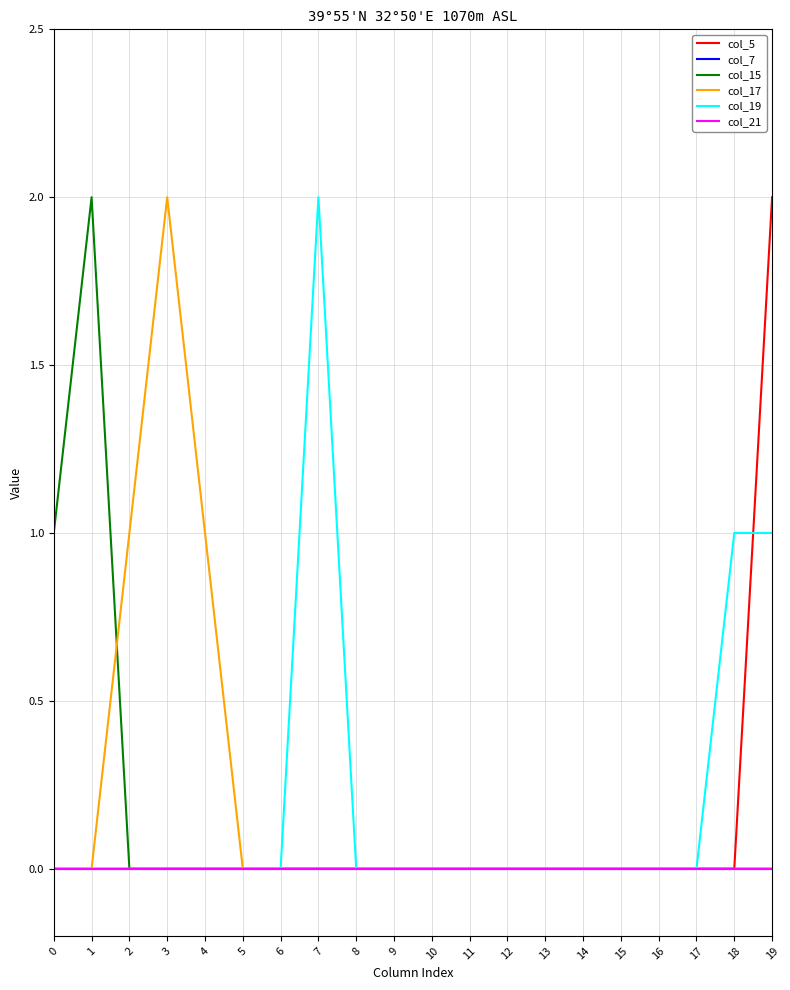

Which series changed the most between 1 and 8?

col_15